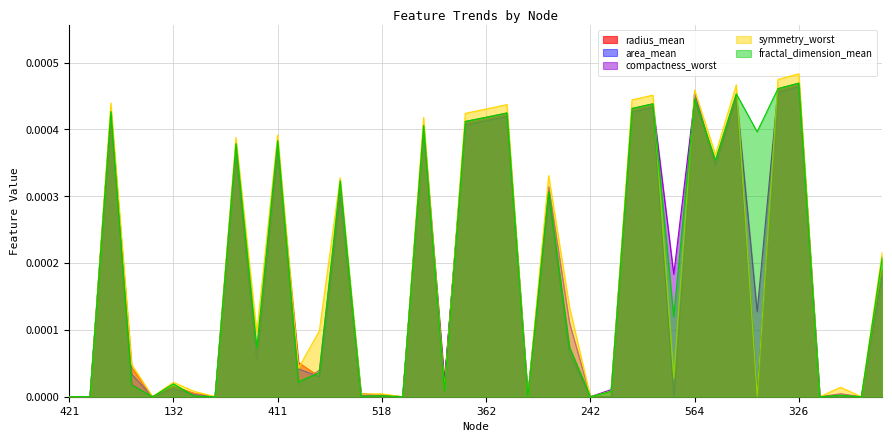

True or false: compactness_worst has a value of -0.0 at 421.

False